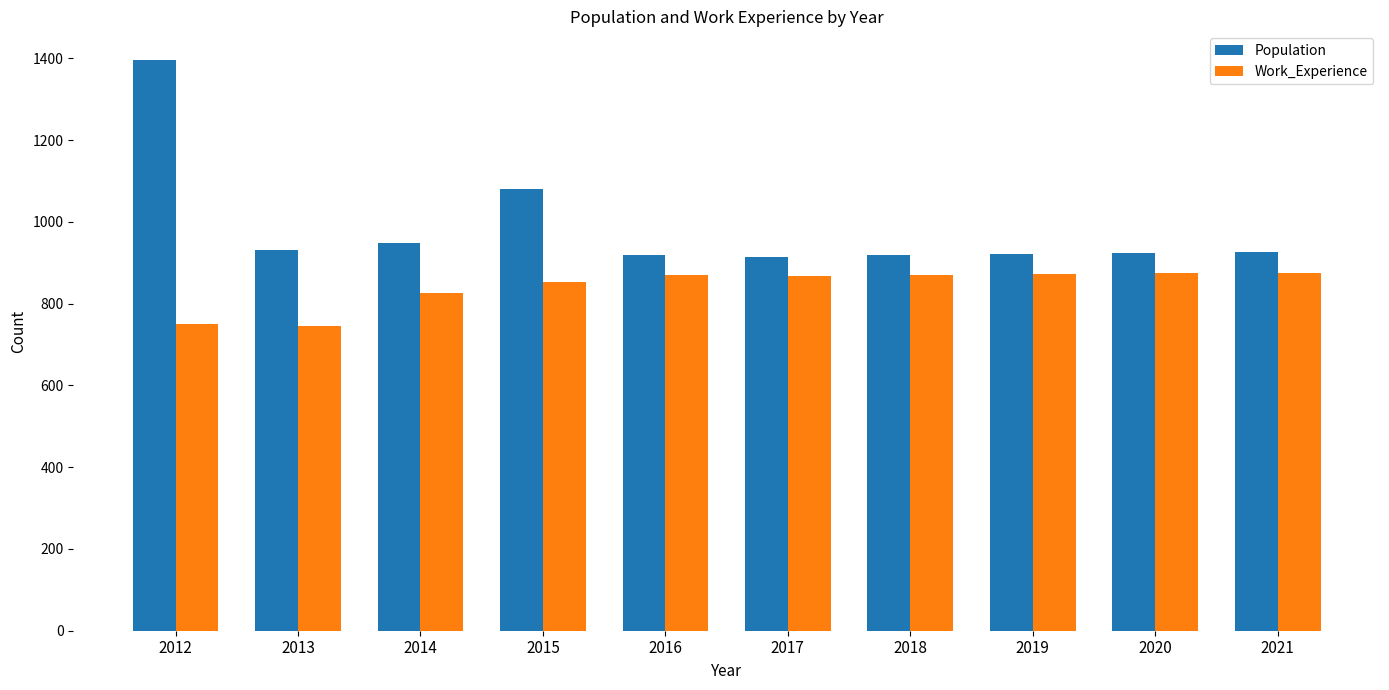

List the series in order of their peak value, highest first.

Population, Work_Experience